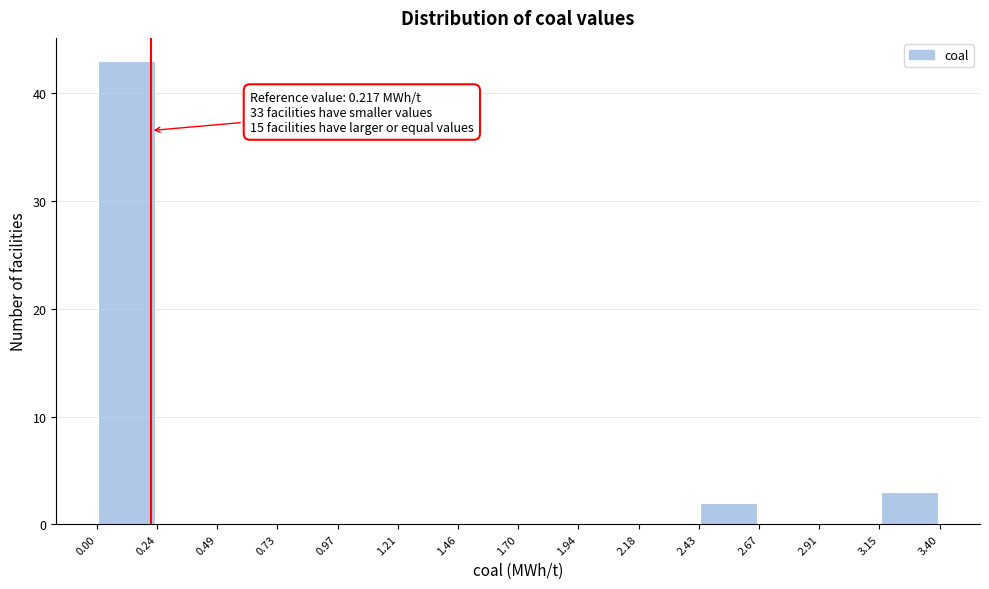

Over which range of the x-axis is the bar tallest?

0.00 to 0.24